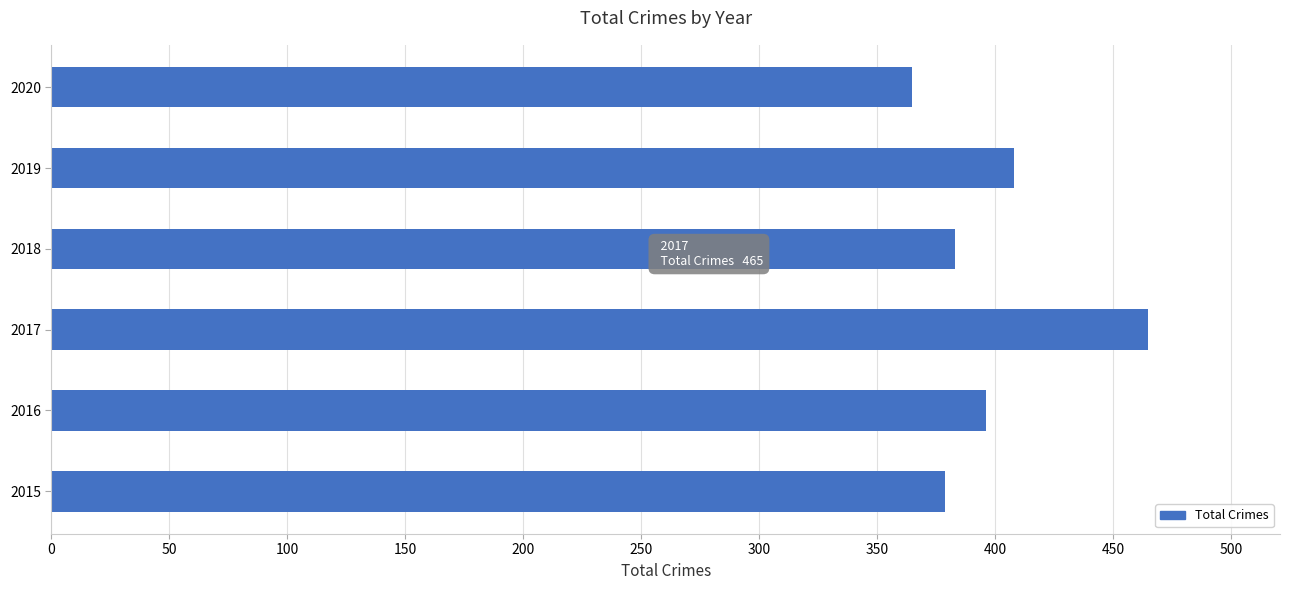

True or false: the data shows 552 at 2019.

False